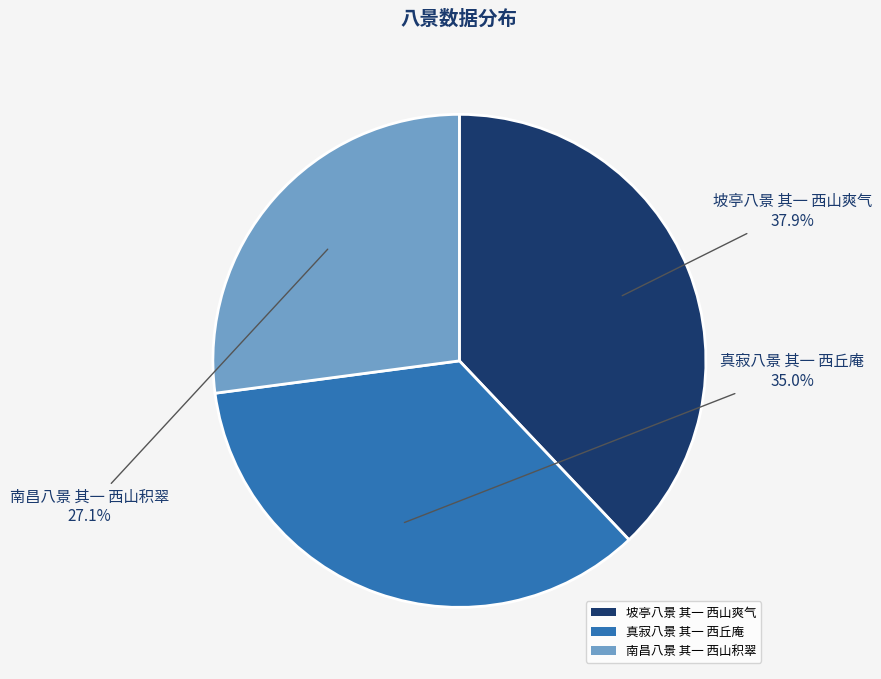

Approximately how many times larger is the value at 坡亭八景 其一 西山爽气 compared to 真寂八景 其一 西丘庵?

1.1